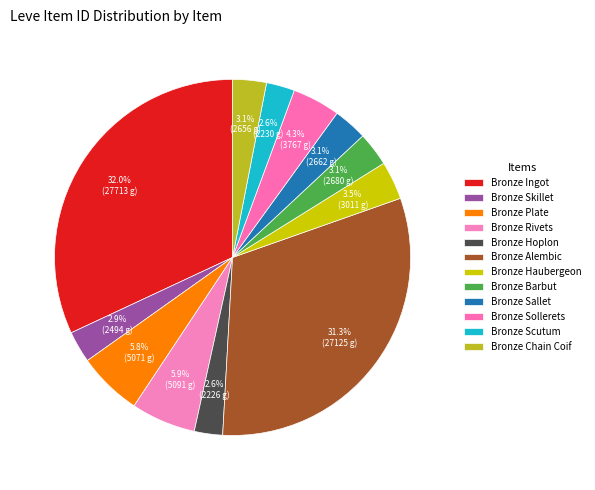

How many slices are in this pie chart?

12